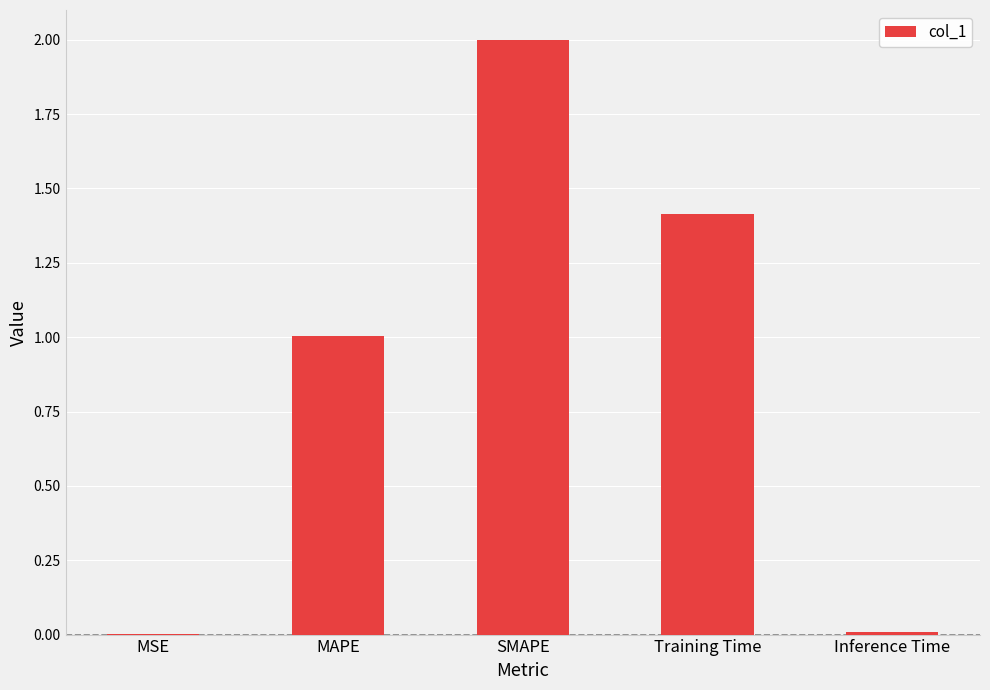

What is the average value?

0.9